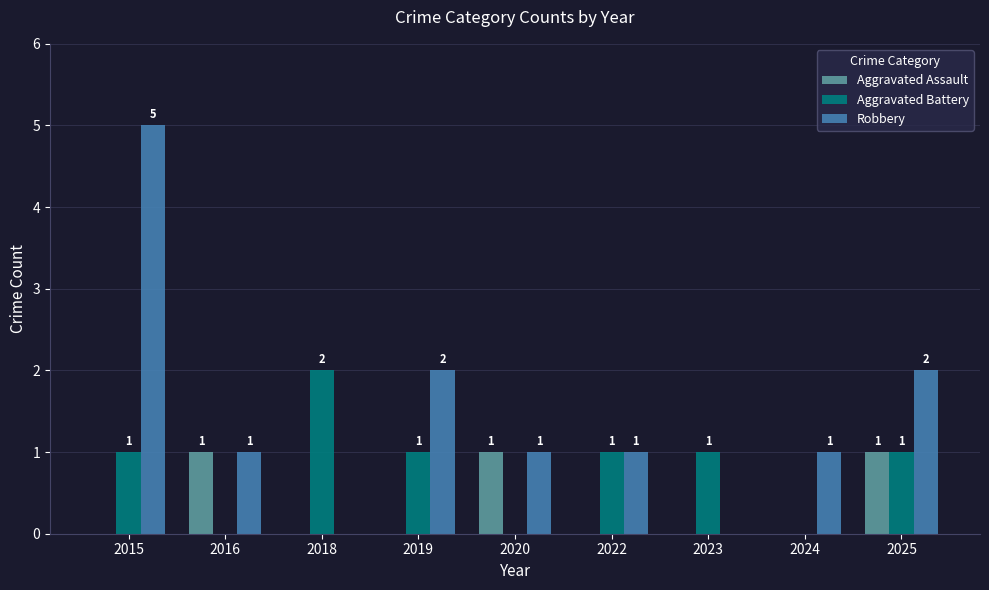

What is the sum of the Robbery values at 2022 and 2018?

1